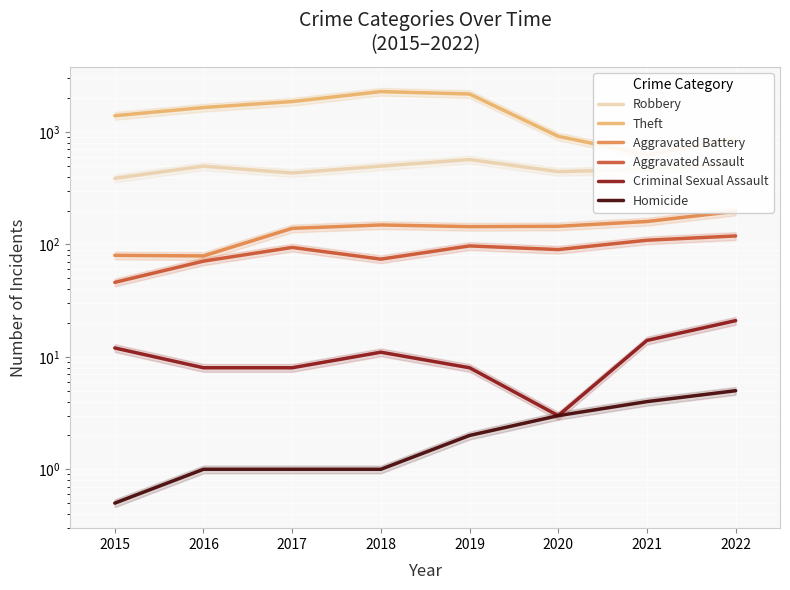

True or false: Homicide and Aggravated Battery cross at least once.

False